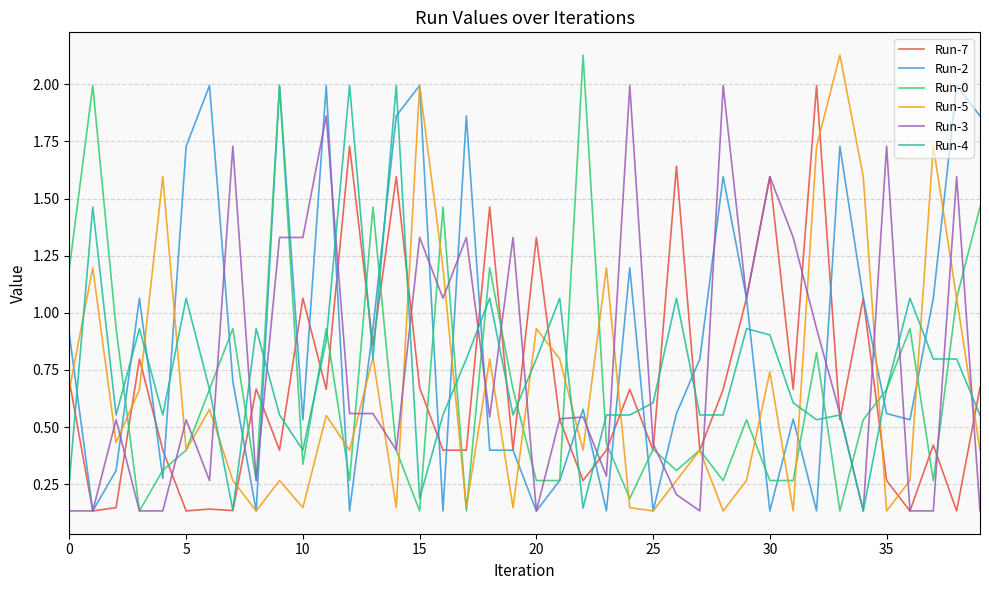

True or false: Run-4 and Run-2 cross at least once.

True